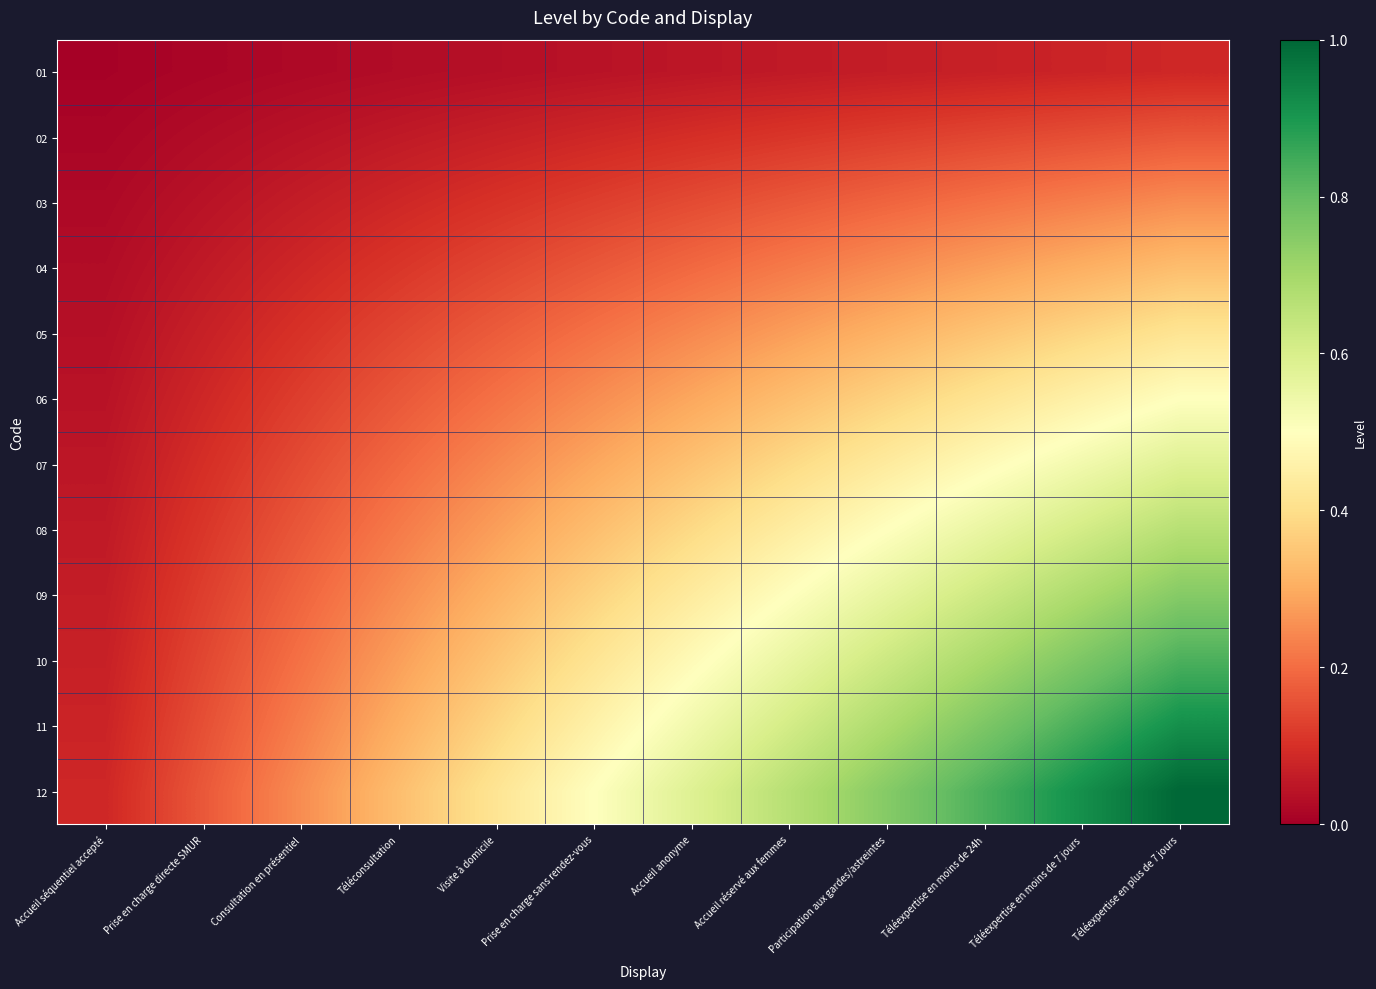

What is the greatest value displayed?

1.0